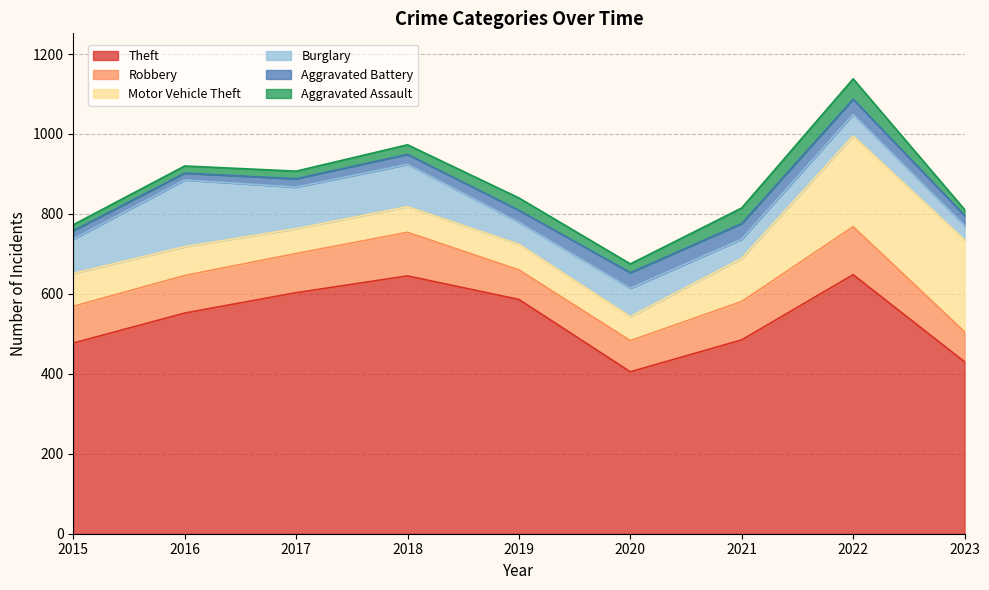

Which series has the widest spread of values?

Theft